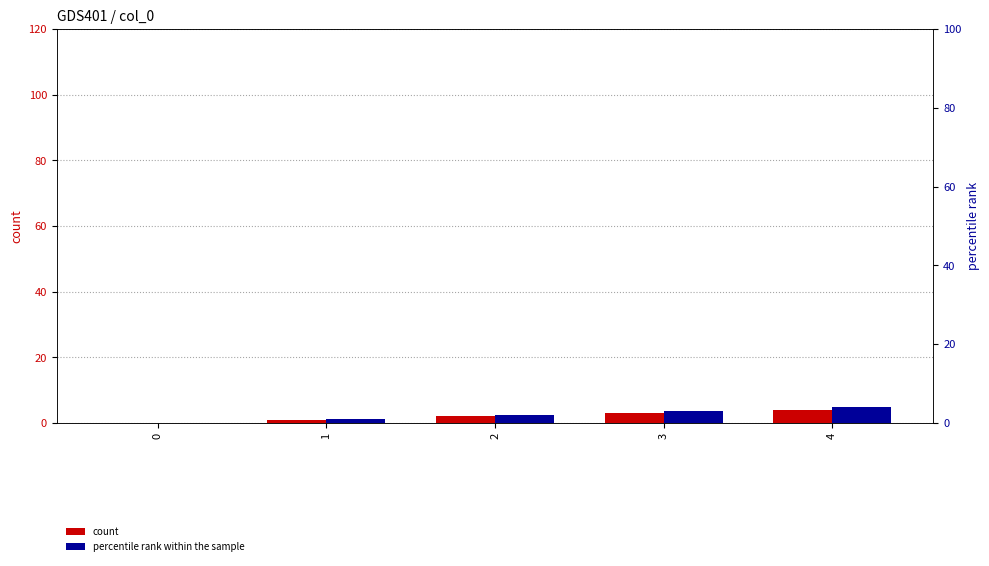

Between 2 and 3, which series saw the biggest shift?

count